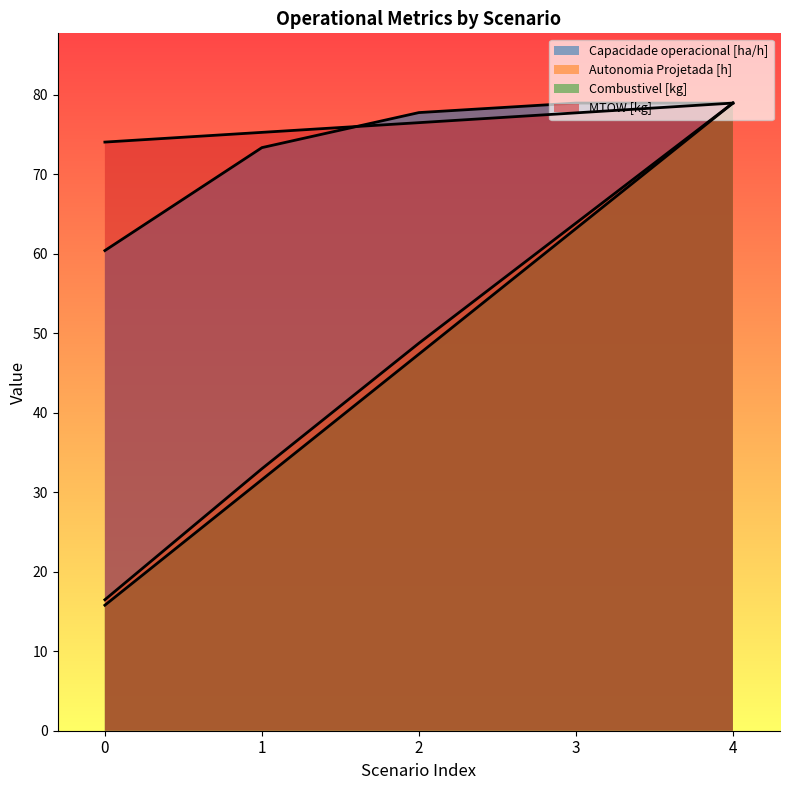

Which category has the highest value in the Capacidade operacional [ha/h] series?

3